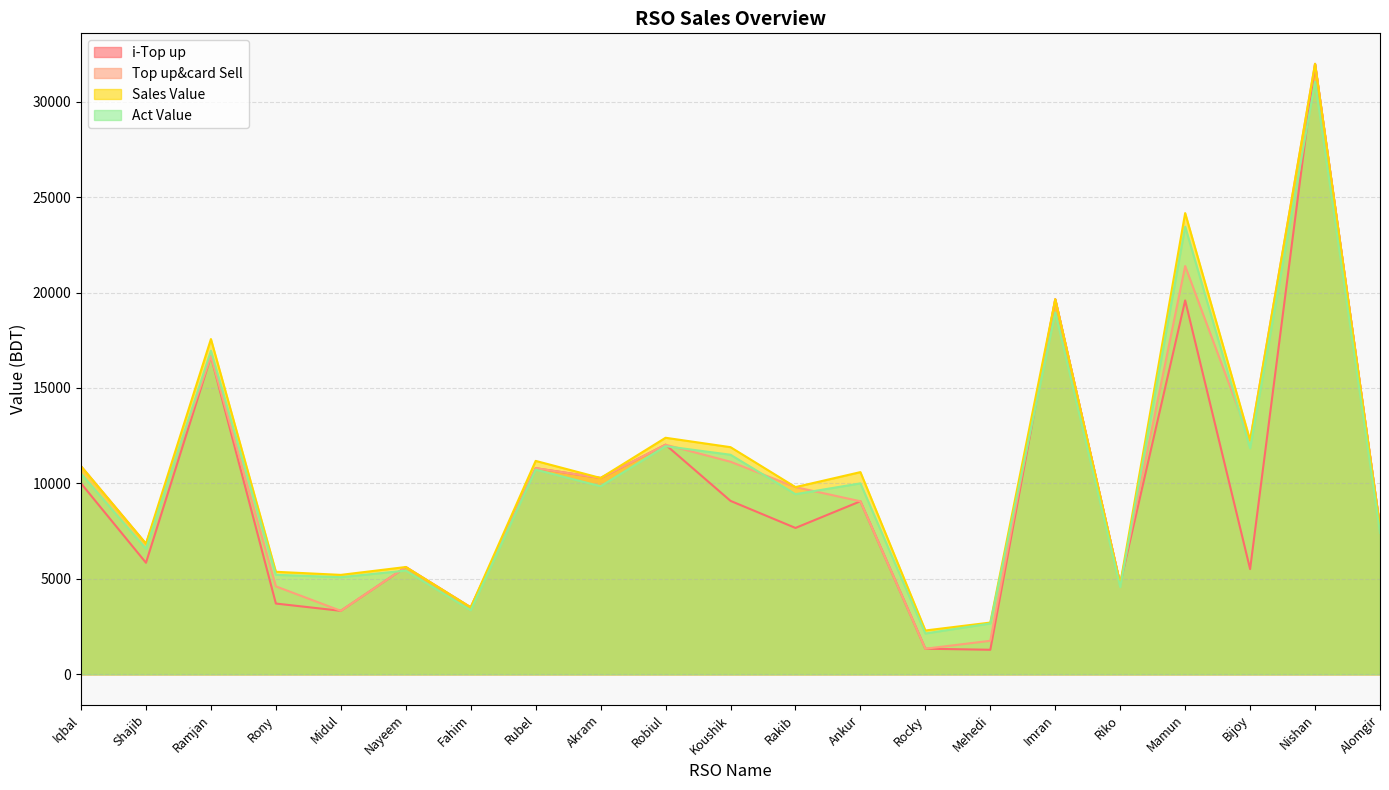

Reading left to right, what are all the values shown in this chart?

i-Top up: Iqbal=10000.0	Shajib=5840.0	Ramjan=16651.0	Rony=3704.0	Midul=3323.0	Nayeem=5618.0	Fahim=3504.0	Rubel=10796.0	Akram=10282.0	Robiul=12026.0	Koushik=9083.0	Rakib=7665.0	Ankur=9062.0	Rocky=1338.0	Mehedi=1283.0	Imran=19649.0	Riko=4739.0	Mamun=19586.0	Bijoy=5508.0	Nishan=31980.0	Alomgir=7713.0
Top up&card Sell: Iqbal=10900.0	Shajib=6840.0	Ramjan=16651.0	Rony=4604.0	Midul=3323.0	Nayeem=5618.0	Fahim=3504.0	Rubel=10796.0	Akram=10282.0	Robiul=12026.0	Koushik=11133.0	Rakib=9805.0	Ankur=9062.0	Rocky=1338.0	Mehedi=1753.0	Imran=19649.0	Riko=4739.0	Mamun=21386.0	Bijoy=12258.0	Nishan=31980.0	Alomgir=7713.0
Sales Value: Iqbal=10900.0	Shajib=6840.0	Ramjan=17561.0	Rony=5368.0	Midul=5206.0	Nayeem=5618.0	Fahim=3504.0	Rubel=11178.0	Akram=10282.0	Robiul=12390.0	Koushik=11897.0	Rakib=9805.0	Ankur=10590.0	Rocky=2293.0	Mehedi=2708.0	Imran=19649.0	Riko=4739.0	Mamun=24161.0	Bijoy=12258.0	Nishan=31980.0	Alomgir=7713.0
Act Value: Iqbal=10510.2	Shajib=6571.9	Ramjan=16950.1	Rony=5210.4	Midul=5085.6	Nayeem=5430.5	Fahim=3352.6	Rubel=10719.1	Akram=9849.2	Robiul=11950.3	Koushik=11499.8	Rakib=9435.4	Ankur=10000.8	Rocky=2136.2	Mehedi=2659.8	Imran=18958.7	Riko=4568.7	Mamun=23450.9	Bijoy=11840.9	Nishan=31050.5	Alomgir=7400.9